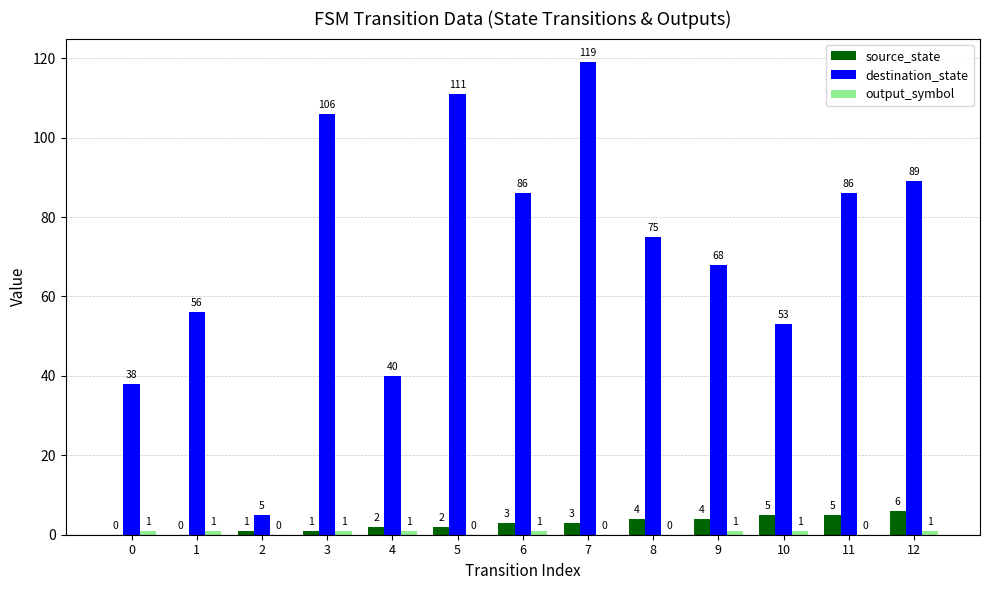

At which category is the sum across all series the highest?

7